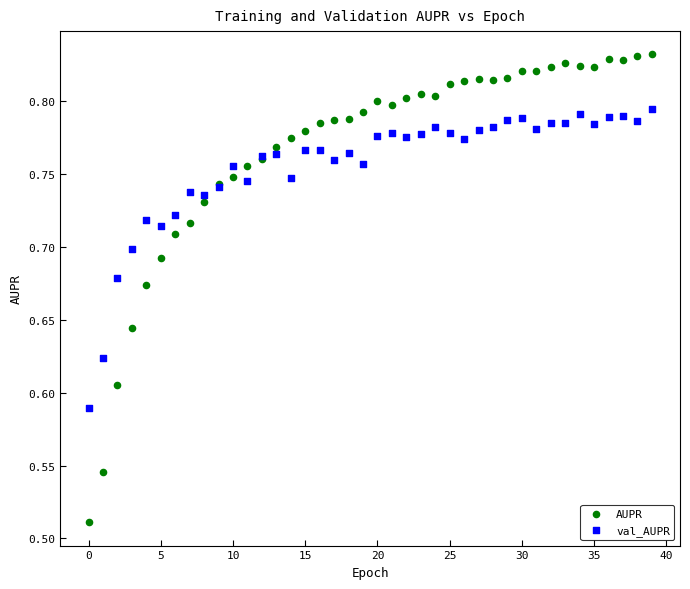

What are all the series names shown in the legend?

AUPR, val_AUPR